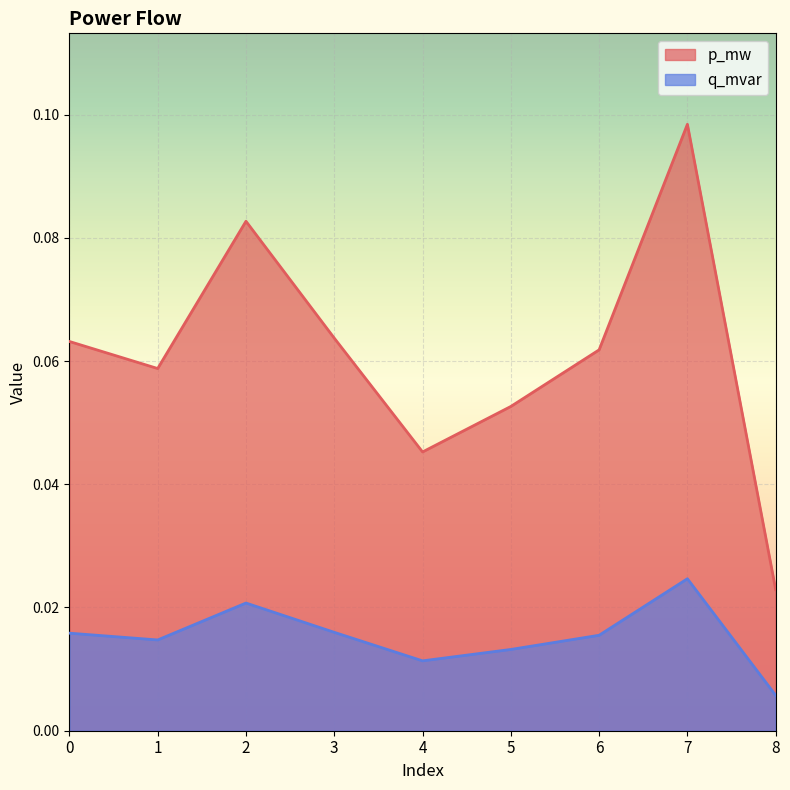

At which label does p_mw reach its minimum?

8